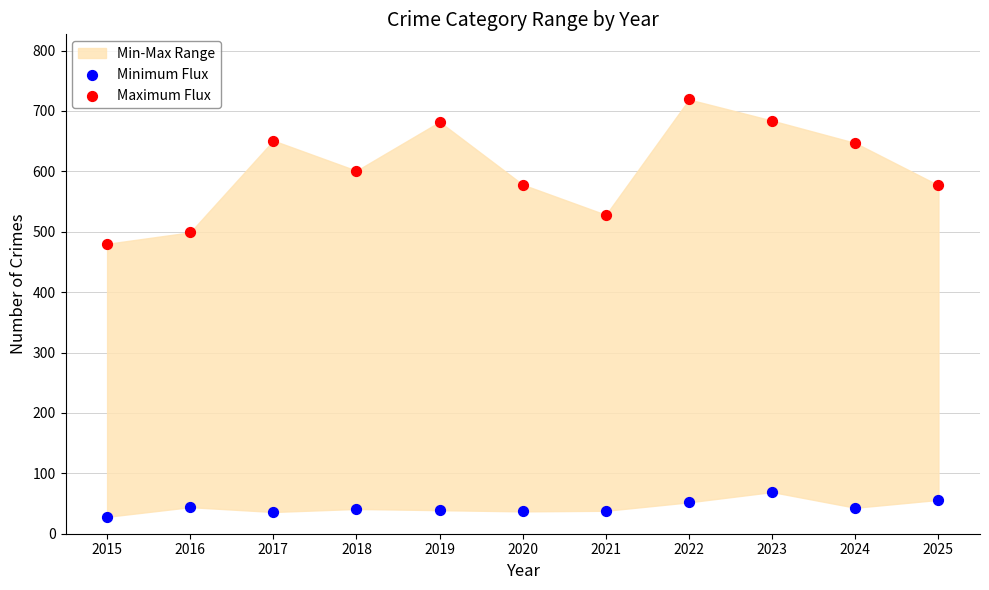

Which series reaches the minimum Y coordinate?

Minimum Flux